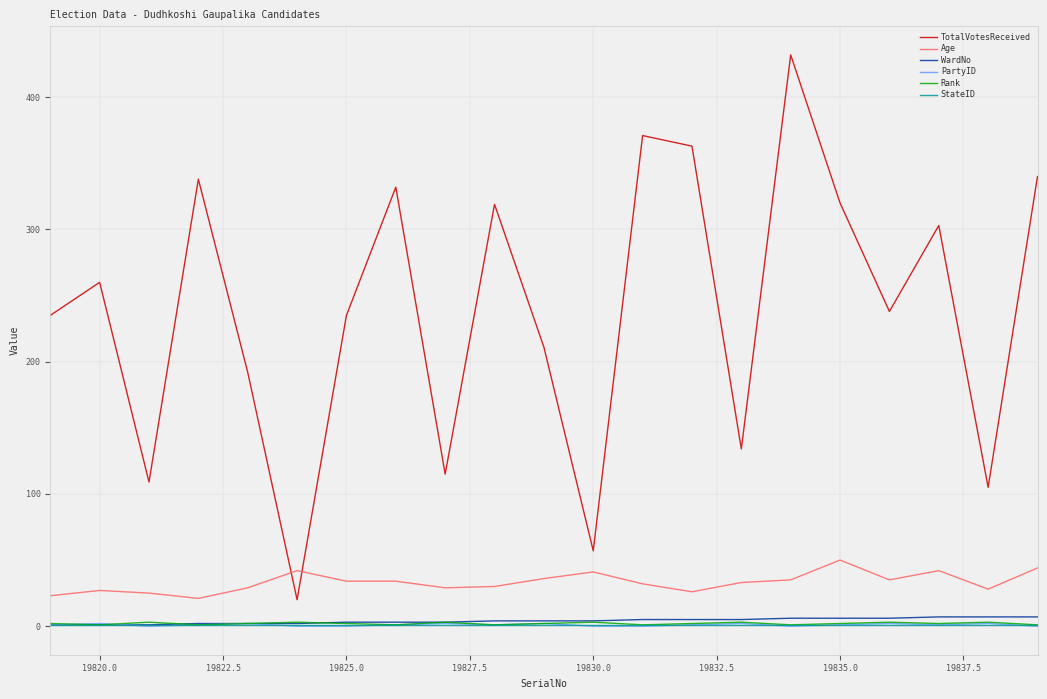

How many lines are shown in the chart?

6